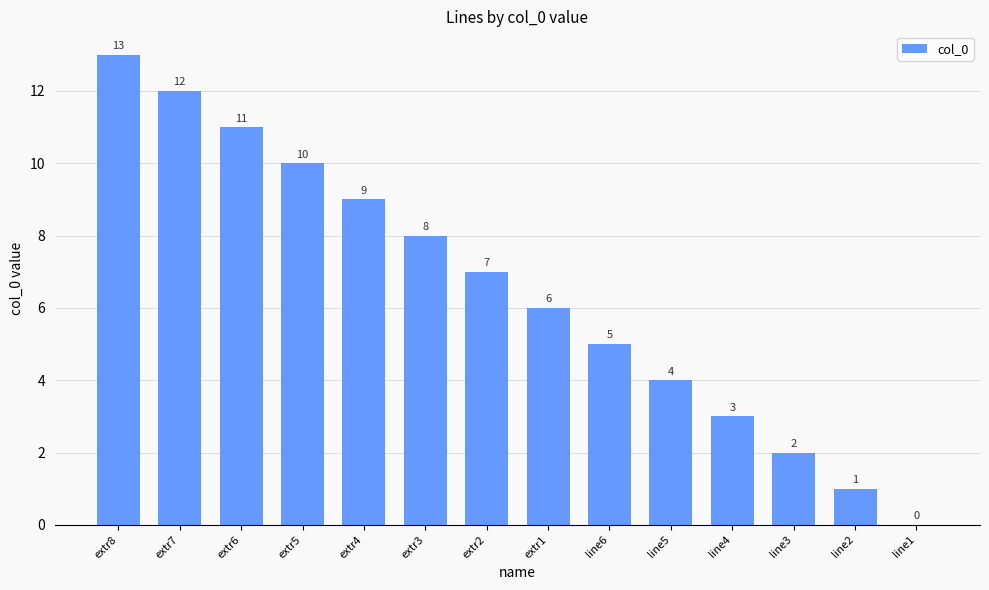

Reading left to right, transcribe all the data shown in this chart.

13	12	11	10	9	8	7	6	5	4	3	2	1	0